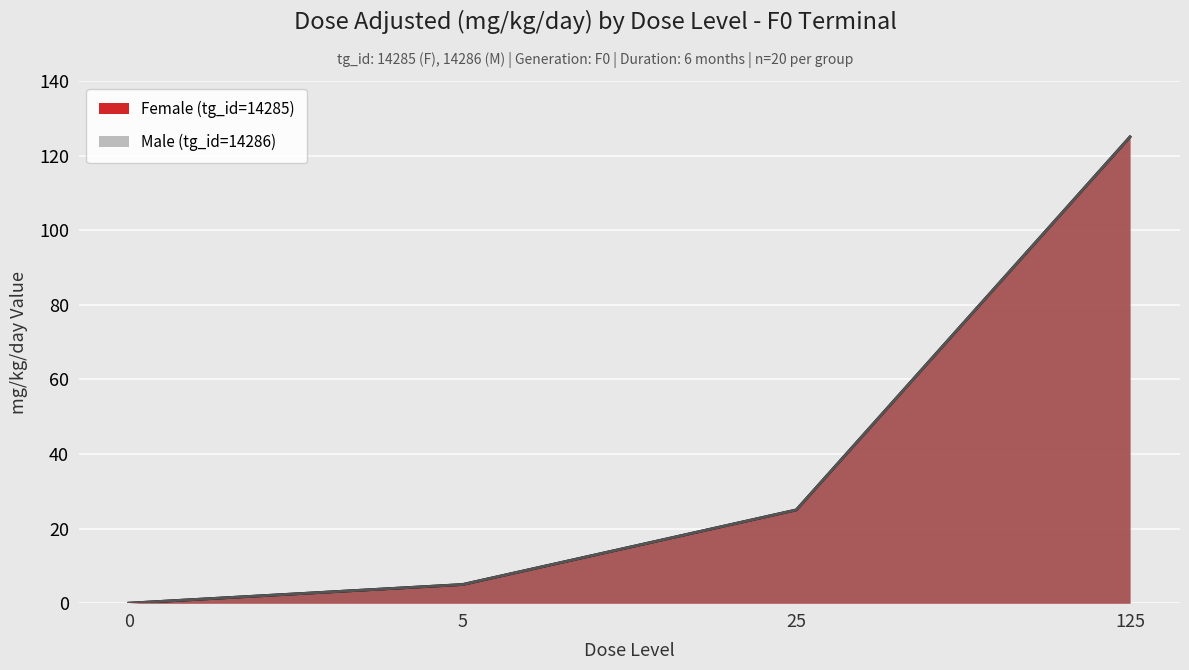

How many lines are shown in the chart?

2